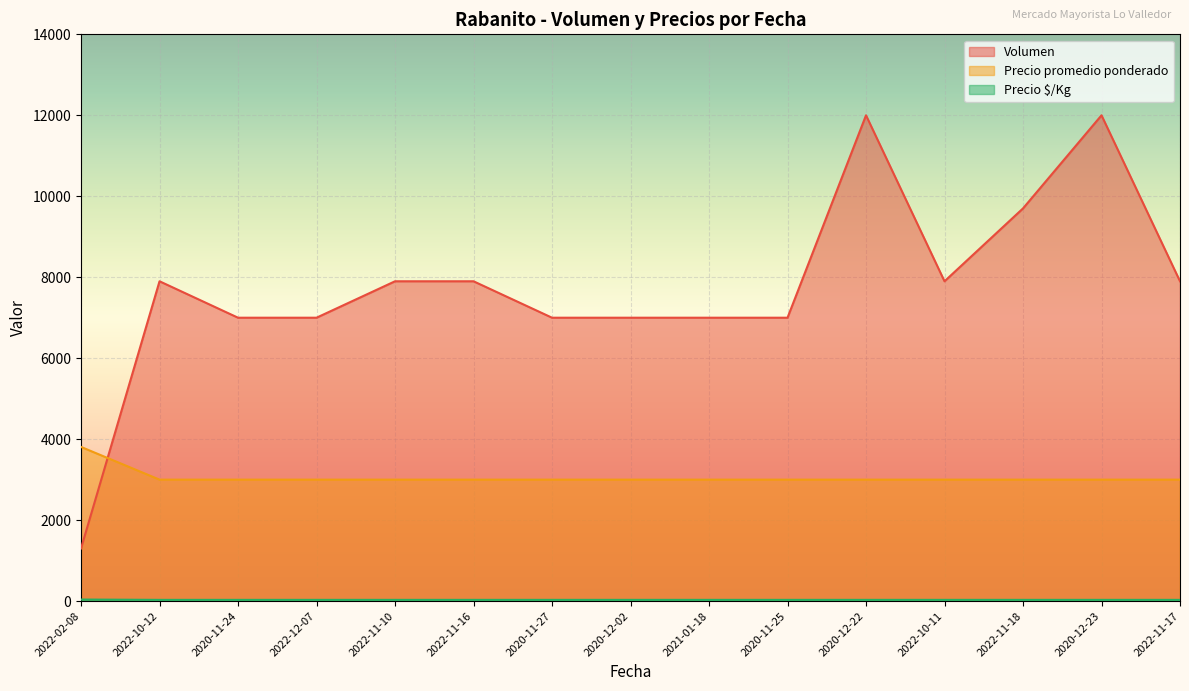

Is the value of Volumen at 2022-11-16 greater than the value of Precio $/Kg at 2022-02-08?

Yes